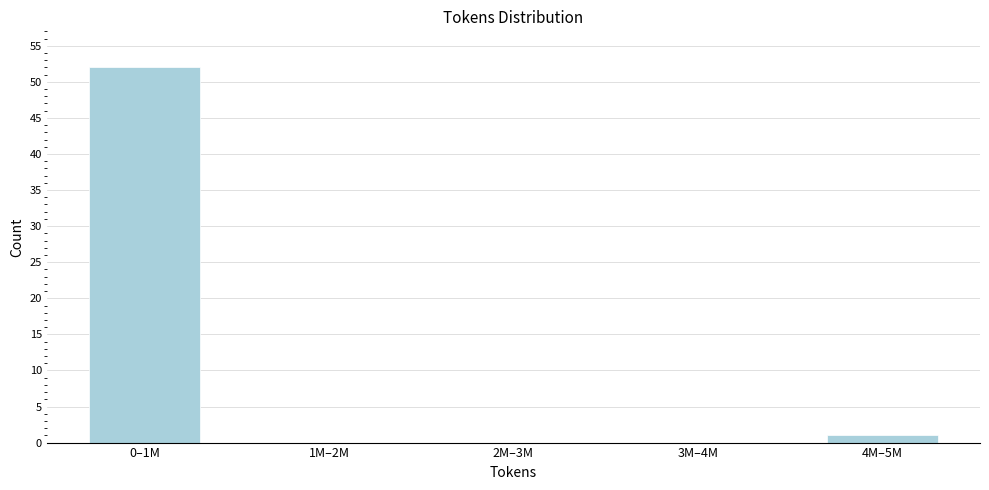

Reading left to right, transcribe all the data shown in this chart.

0–1M=52	1M–2M=0	2M–3M=0	3M–4M=0	4M–5M=1